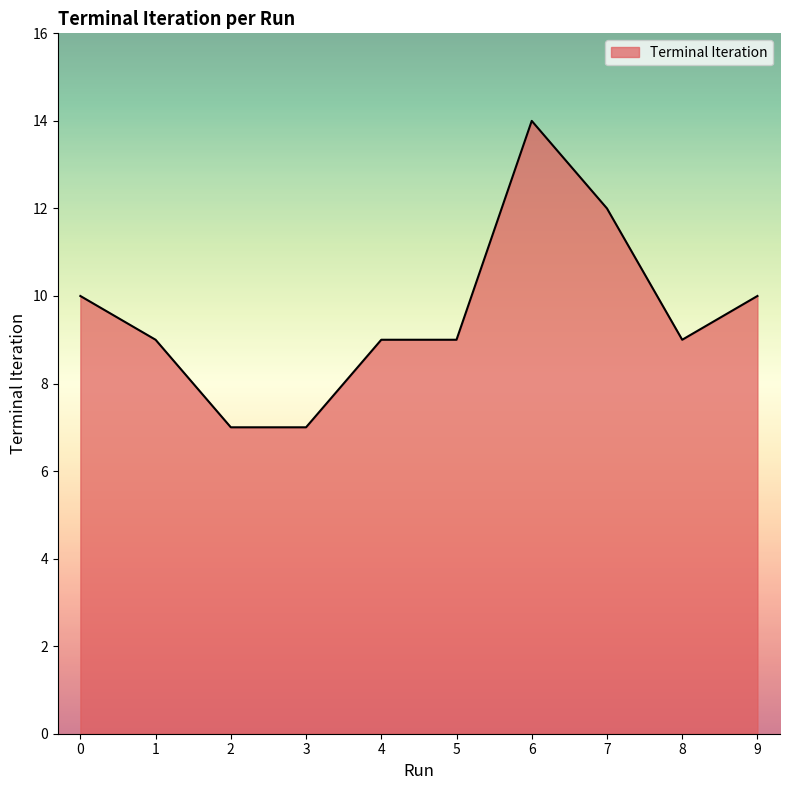

Is it true that the value at 9 is 10?

True